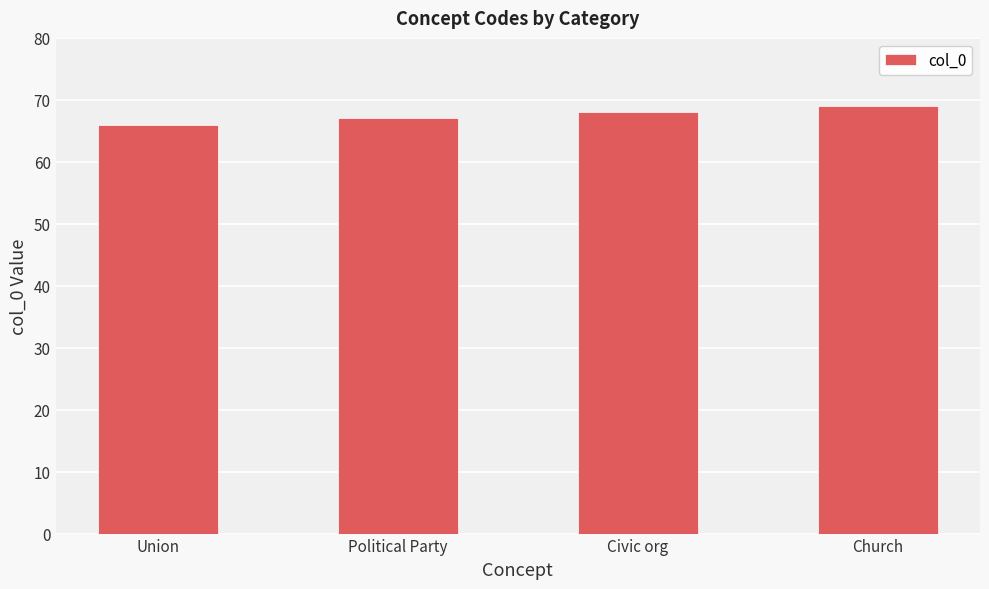

Reading right to left, what are all the values shown in this chart?

69	68	67	66